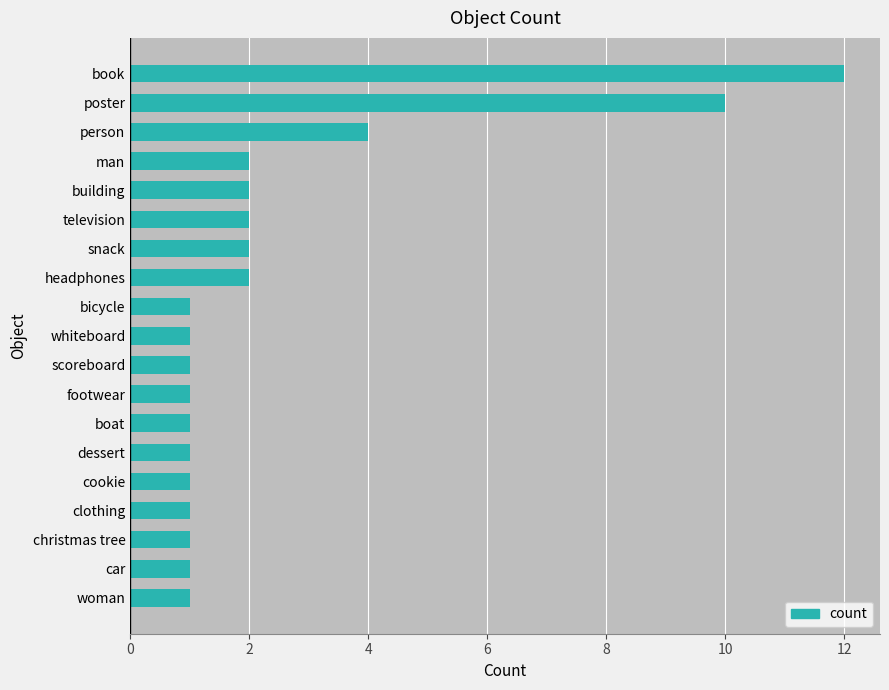

What is the difference between the maximum and second lowest values?

11